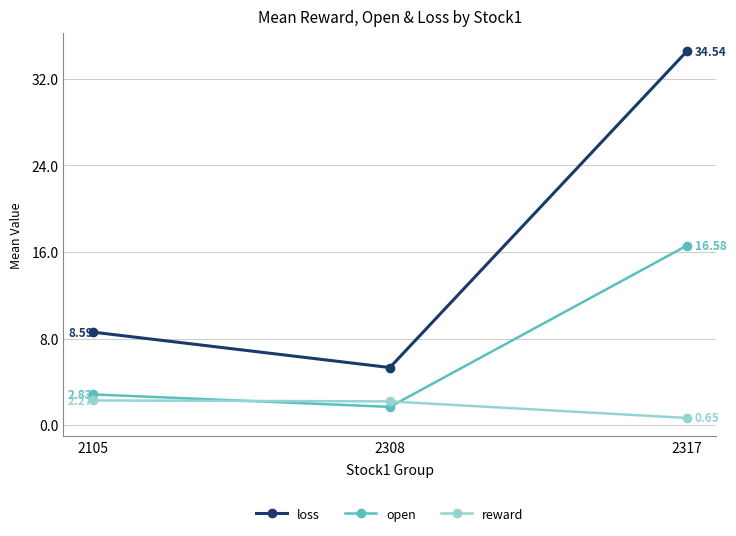

How many lines are shown in the chart?

3